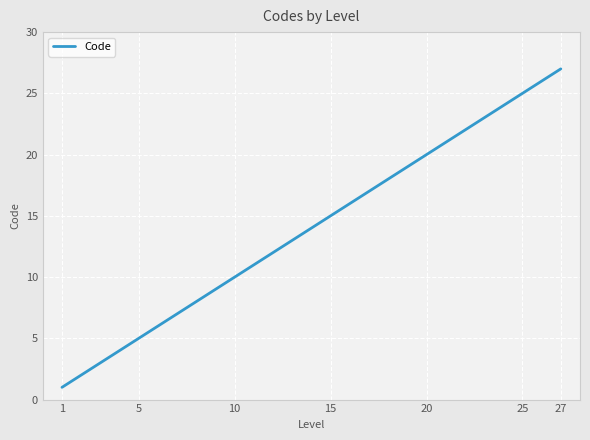

What is the difference between the maximum and minimum values?

26